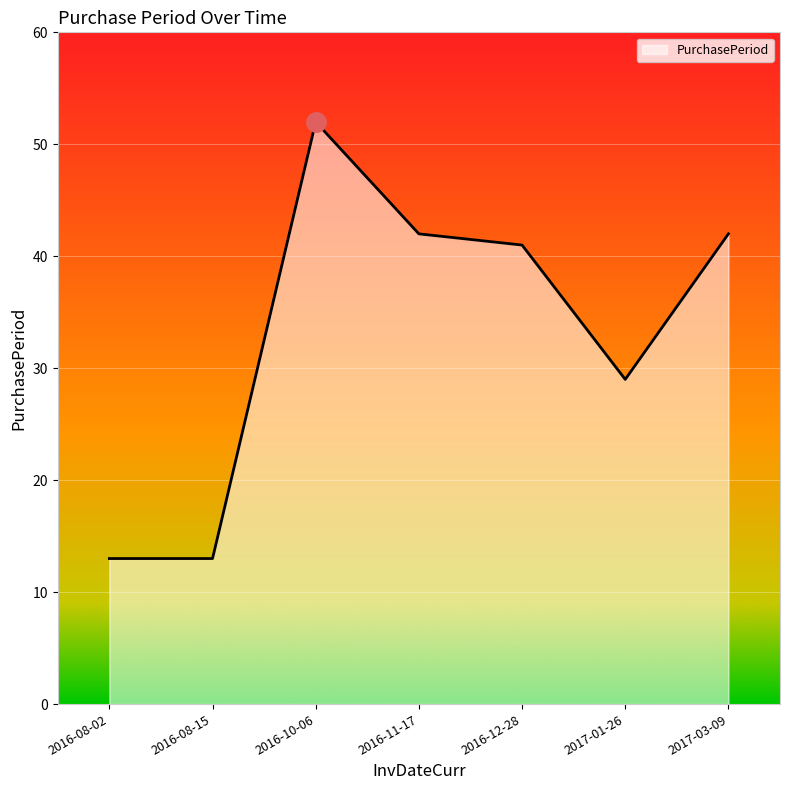

What is the sum of the values at 2016-08-15 and 2016-11-17?

55